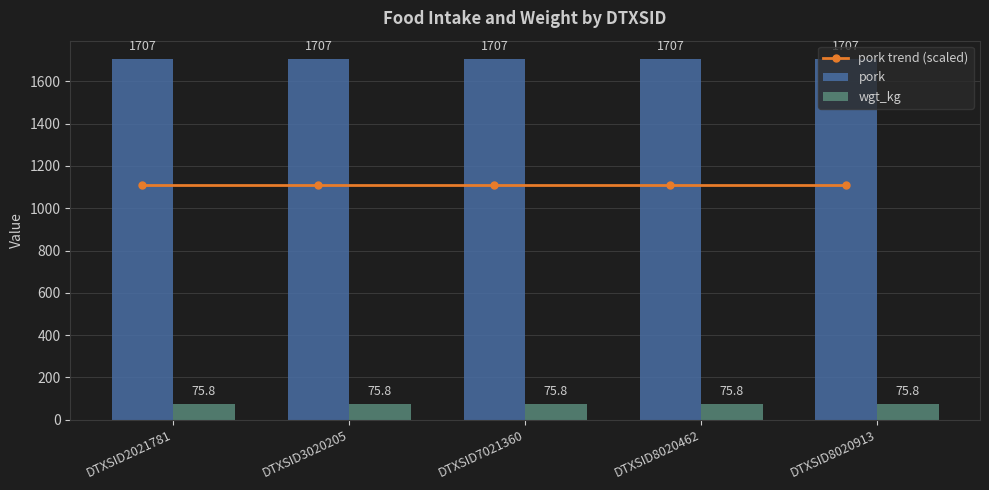

What is the value of the pork trend (scaled) bar at the 2nd from the left?

1109.8